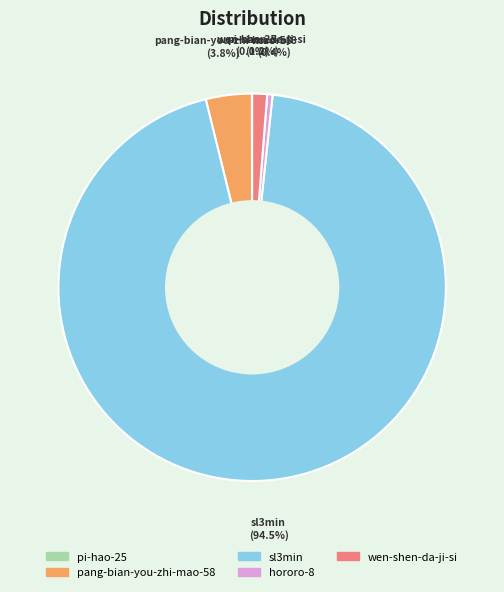

Which has a higher value, sl3min or pang-bian-you-zhi-mao-58?

sl3min